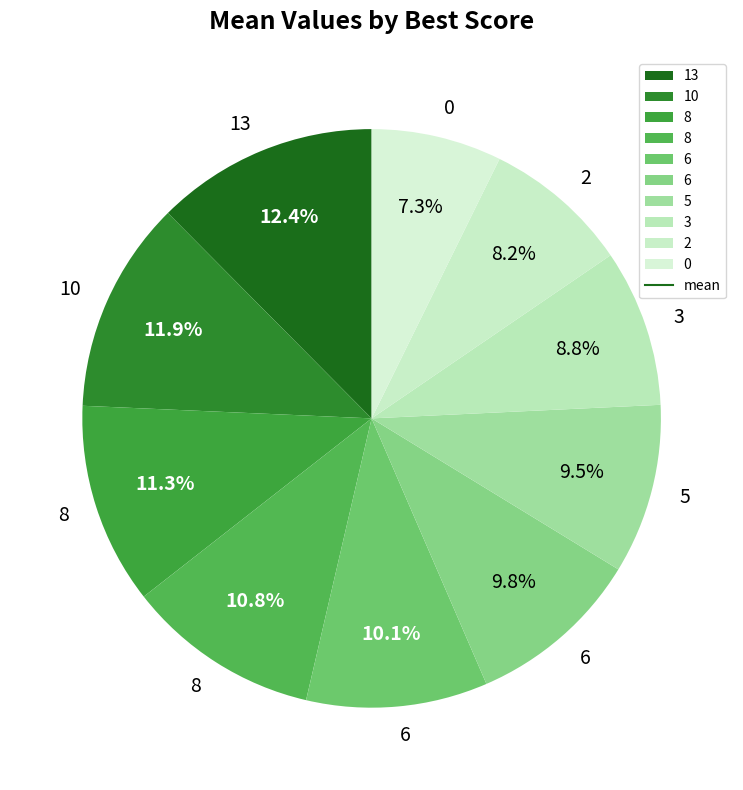

Is there a majority slice in this chart?

No